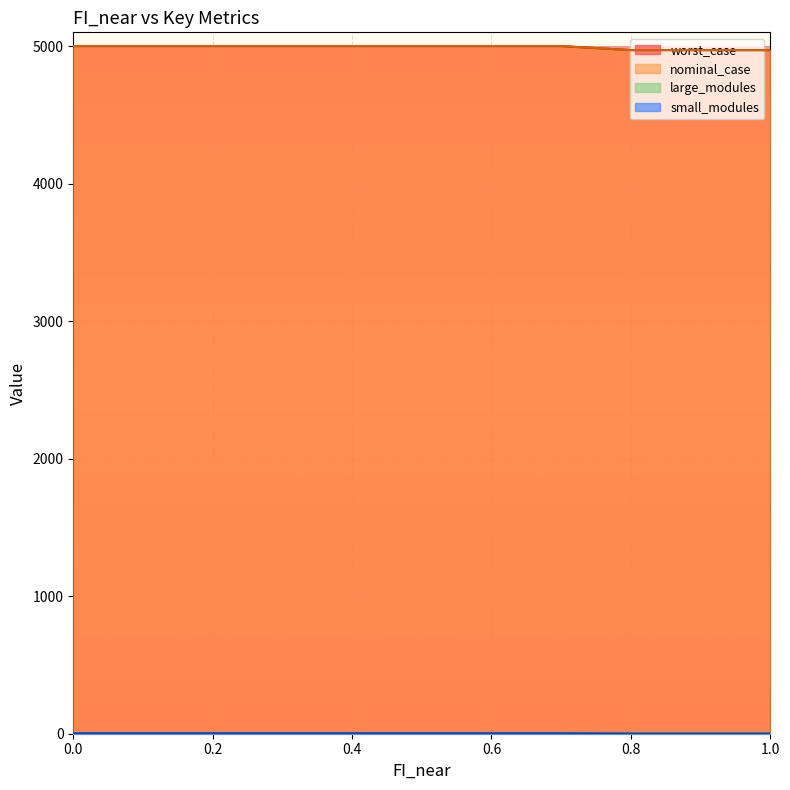

True or false: large_modules and worst_case cross at least once.

False